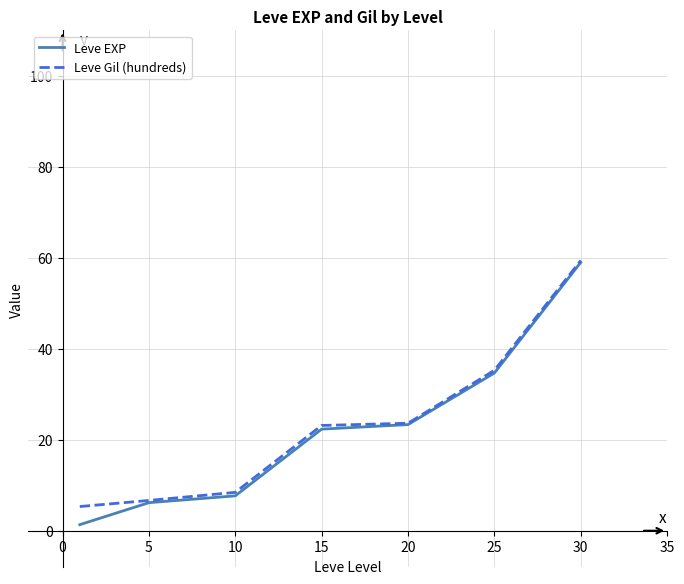

What is the highest value of the Leve EXP series?

59.0